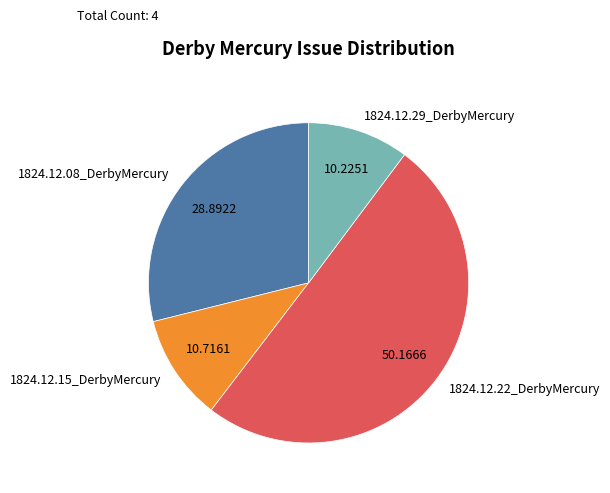

How many segments does this pie chart have?

4